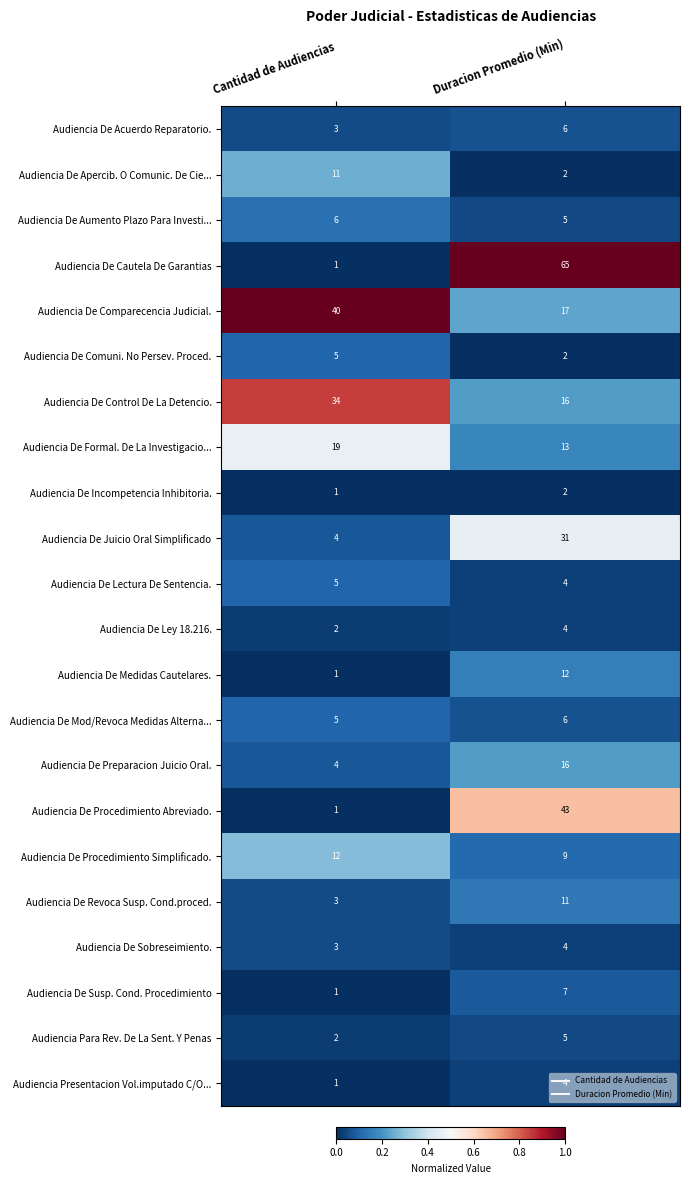

What is the maximum value for Audiencia Para Rev. De La Sent. Y Penas?

5